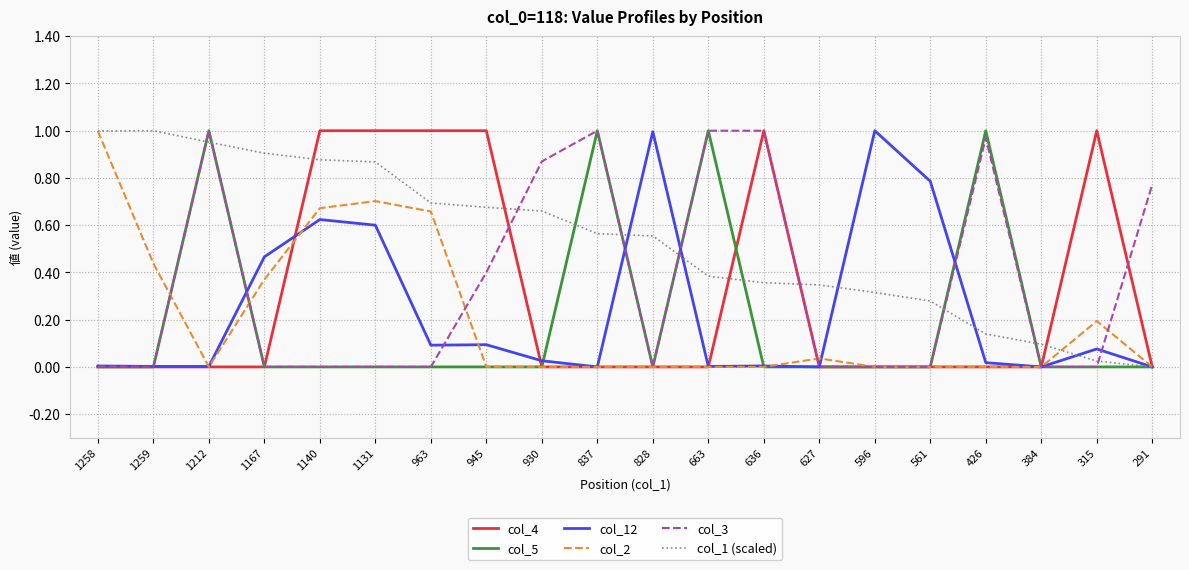

What position from the right is 291?

1